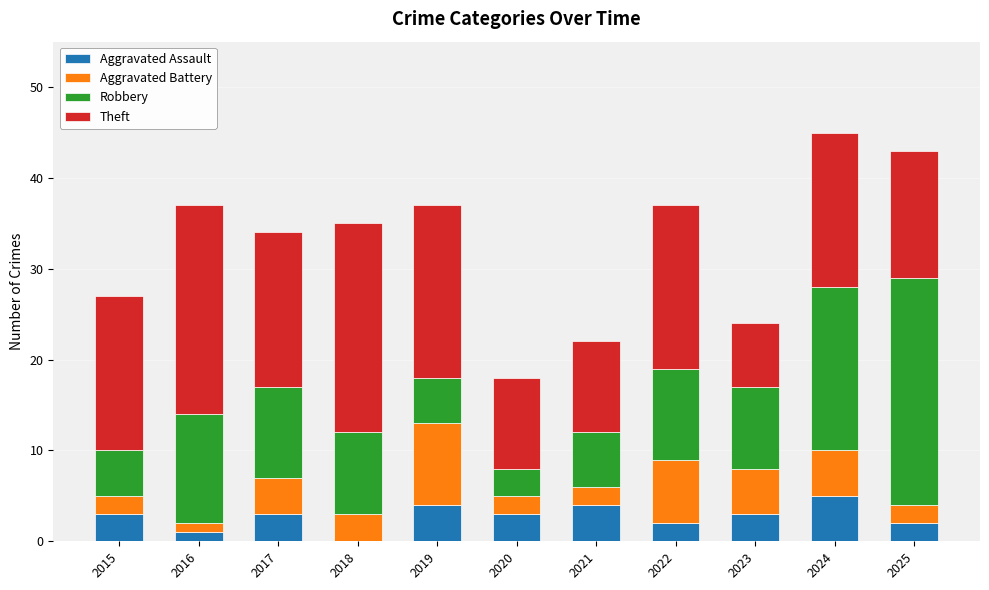

What is the maximum value for Aggravated Assault?

5